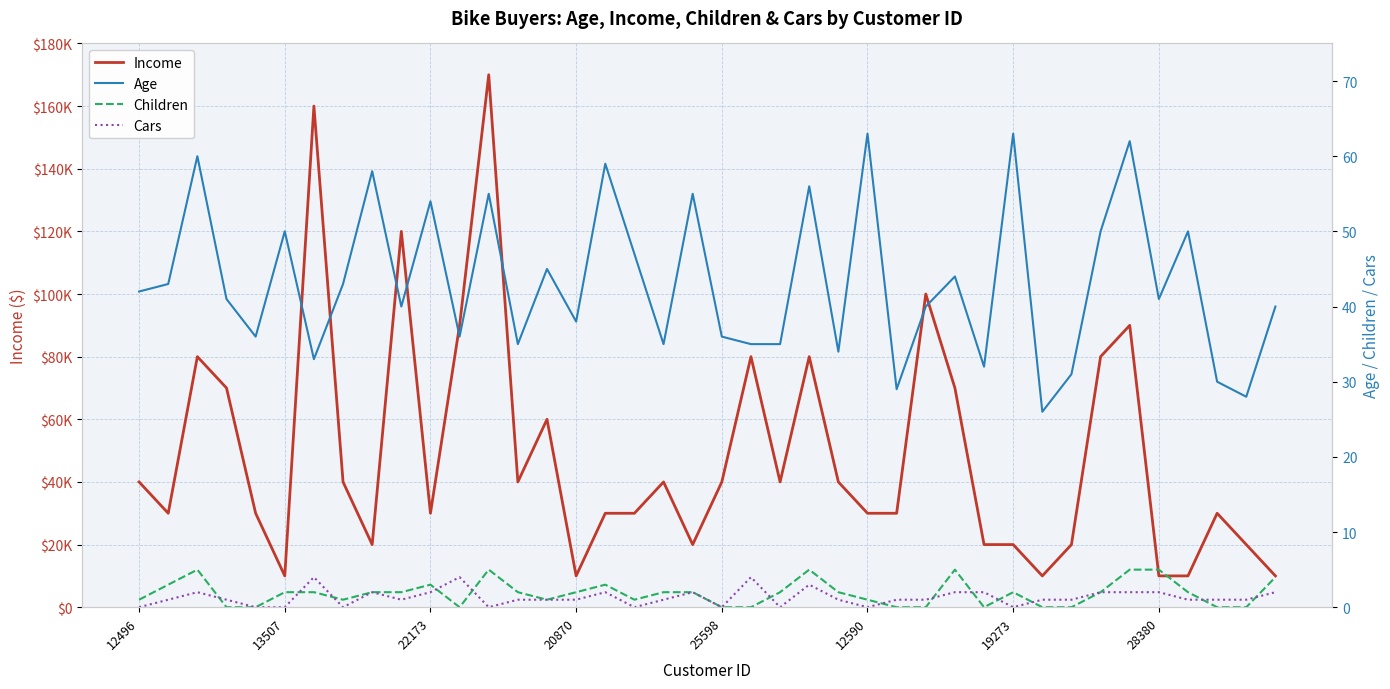

What is the spread (max minus min) of values at 24?

39999